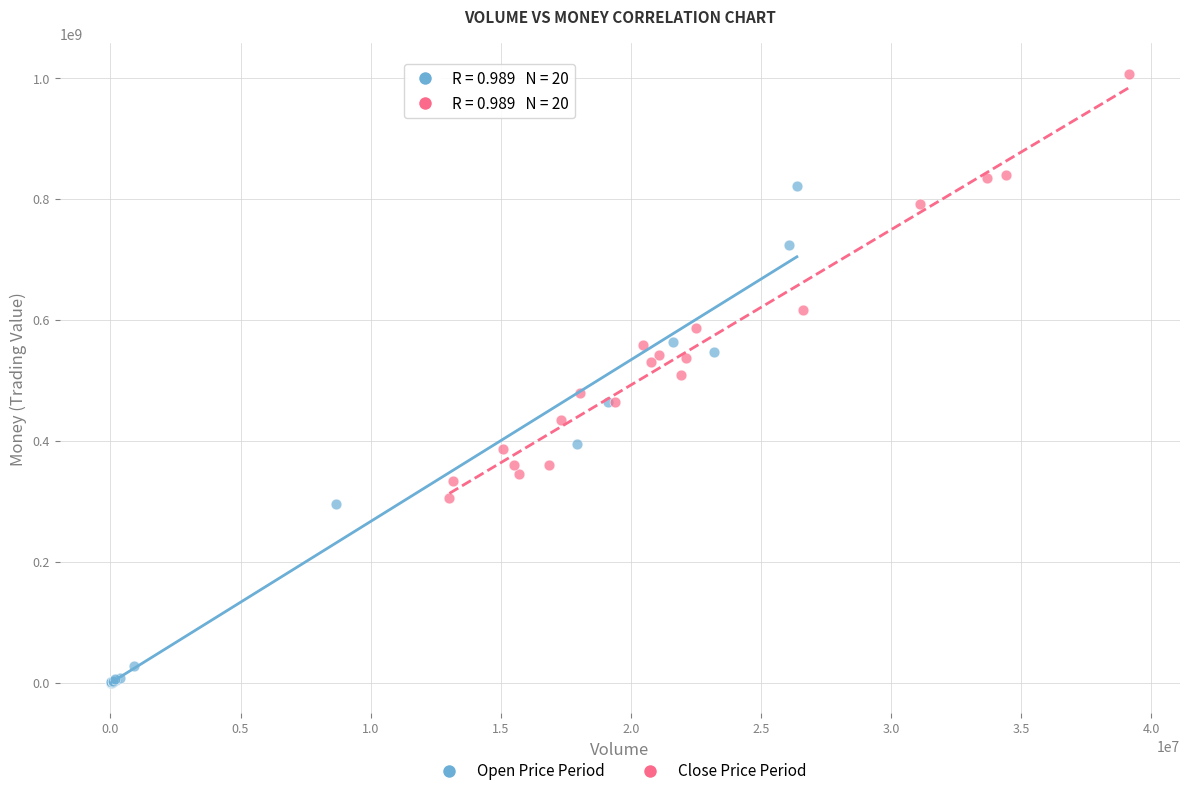

Which series has the largest Y range (max minus min)?

Open Price Period